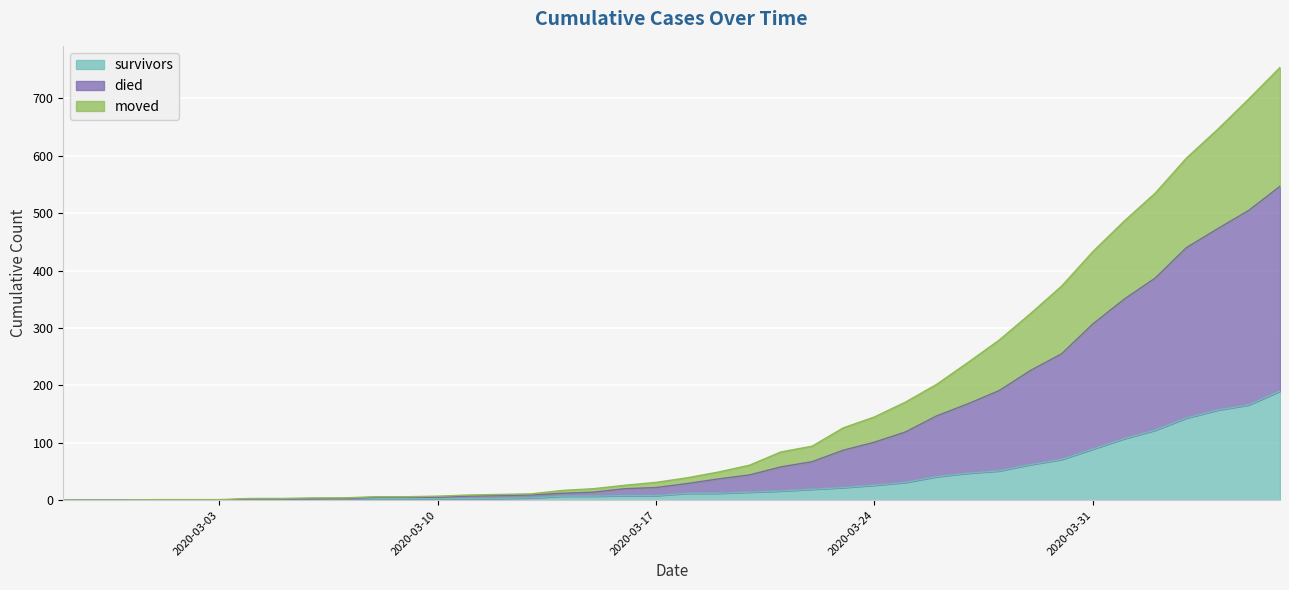

True or false: survivors and died intersect in this chart.

False